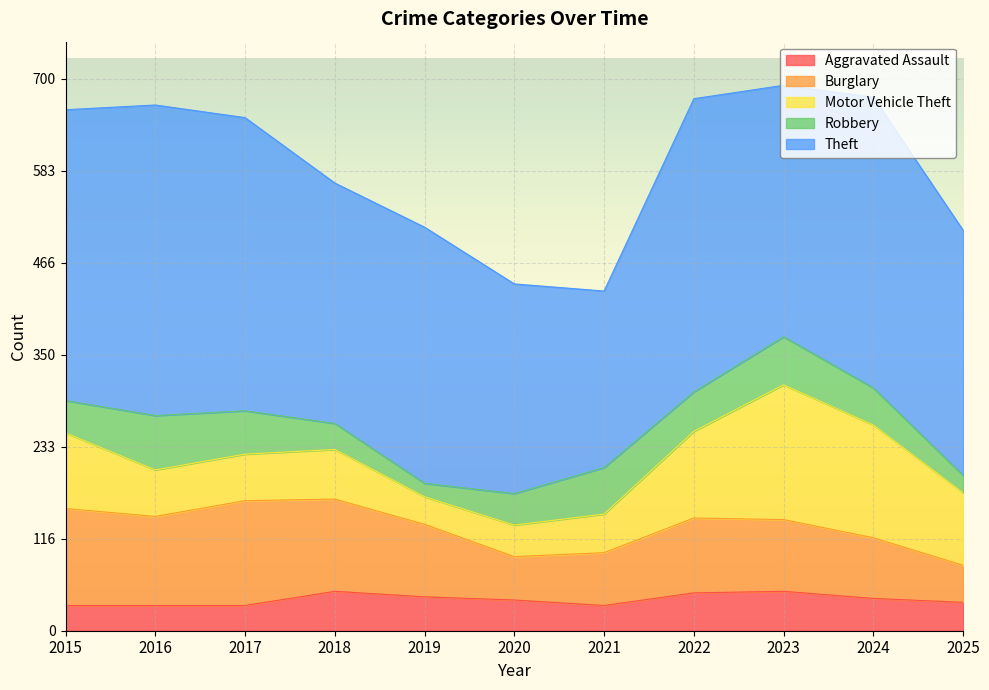

True or false: Robbery has a value of 28 at 2017.

False